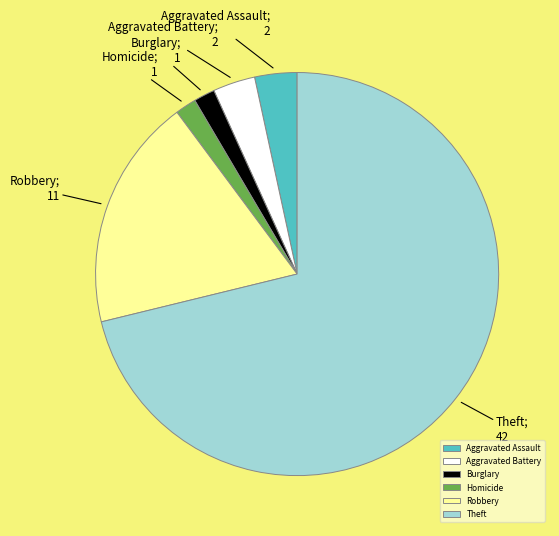

Between Theft and Aggravated Battery, which is larger?

Theft